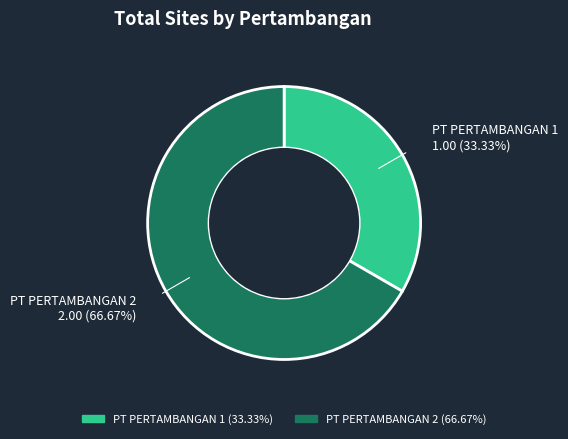

The PT PERTAMBANGAN 1 slice represents 33% of the pie. True or false?

True